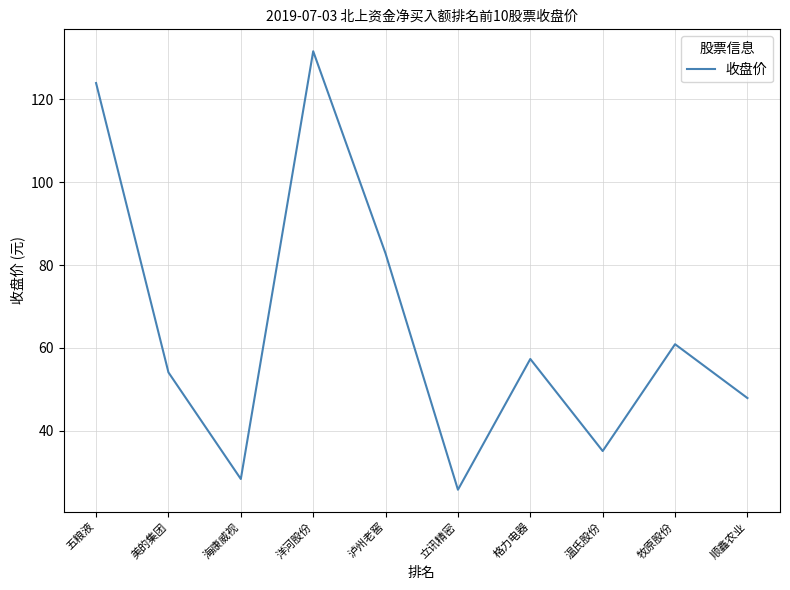

Which label corresponds to the largest value in the chart?

洋河股份